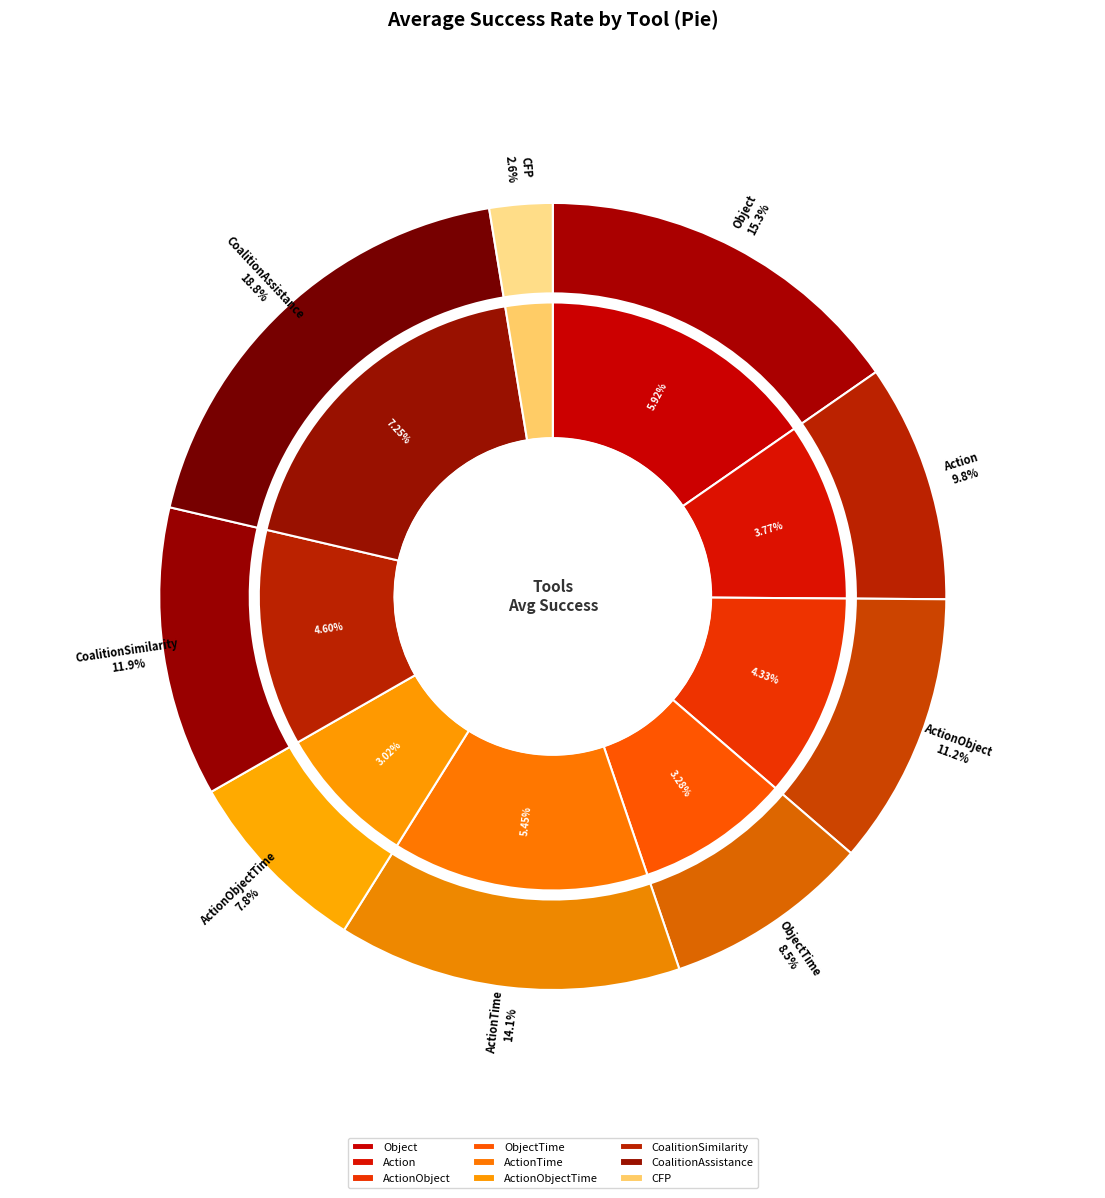

To the nearest percent, what portion does CoalitionAssistance represent?

19%